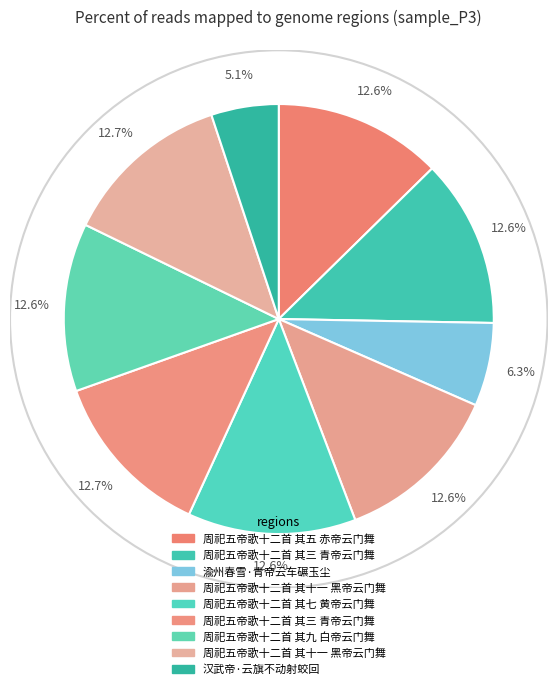

How many slices are in this pie chart?

9